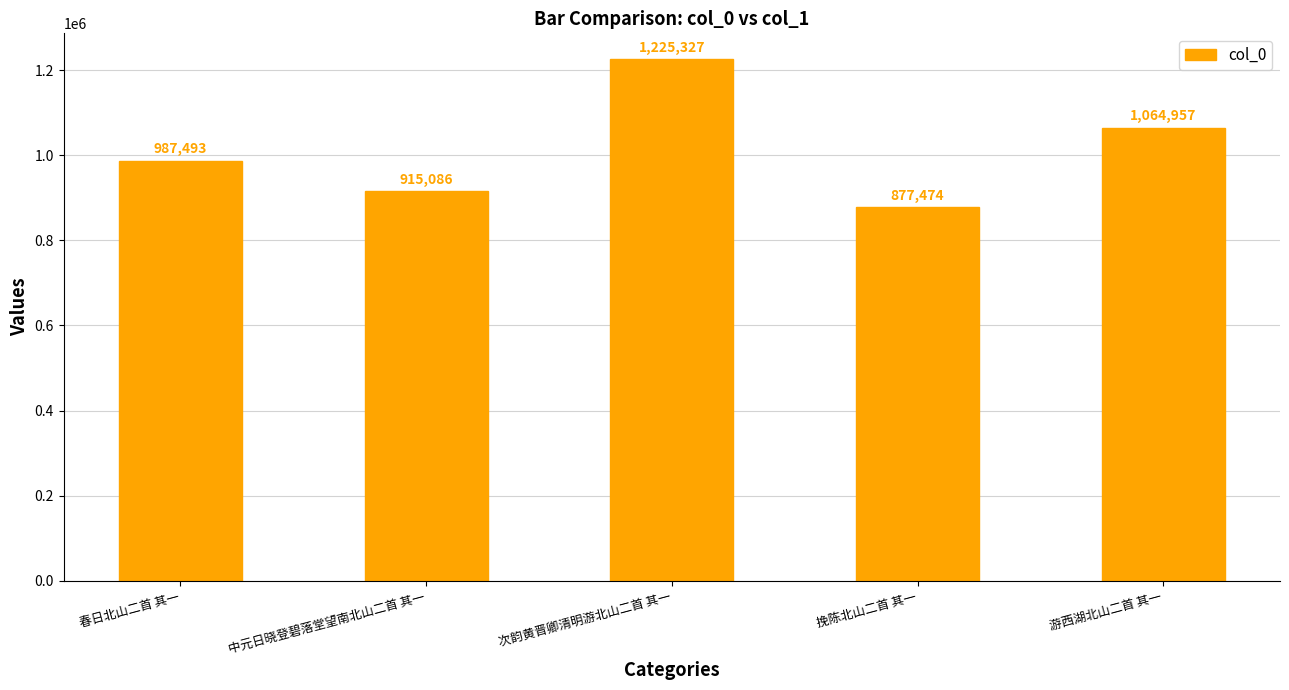

Reading left to right, extract all data points from this chart.

987493	915086	1225327	877474	1064957